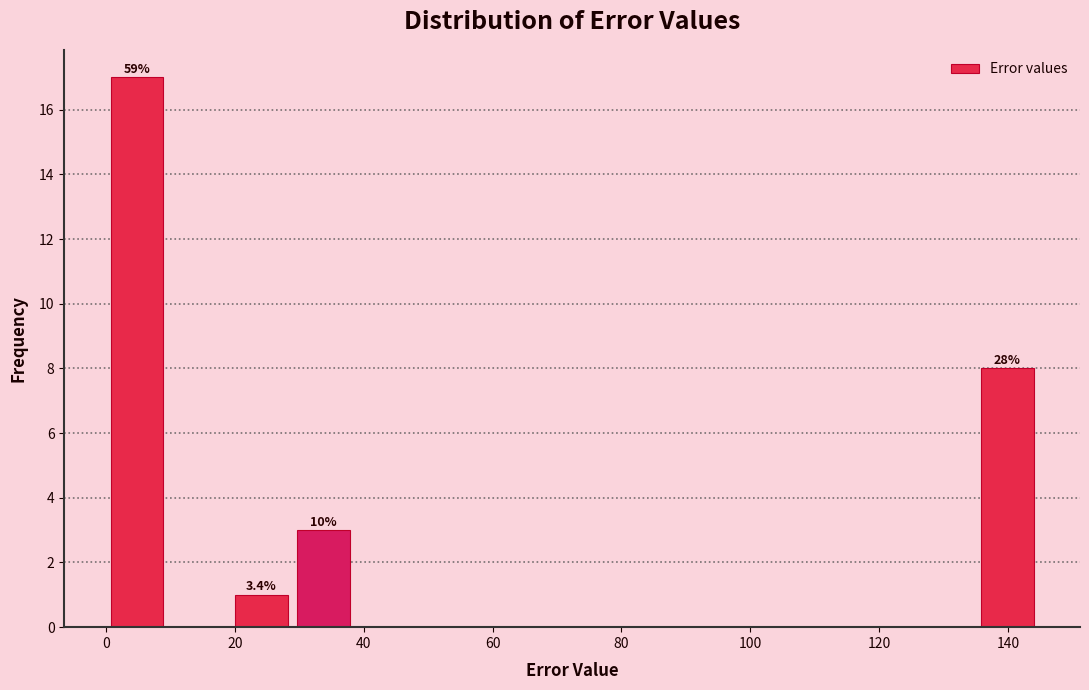

Which range on the x-axis has the tallest bar?

0 to 10